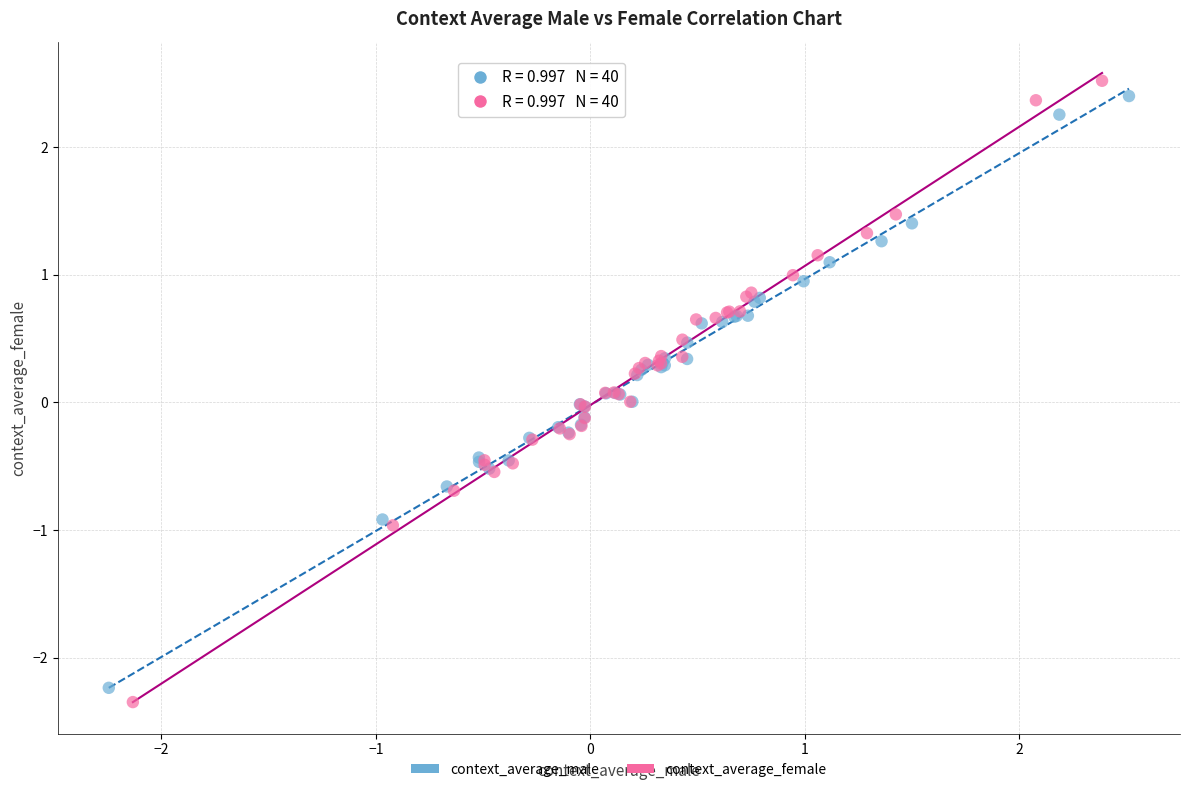

What are all the series names shown in the legend?

context_average_male, context_average_female